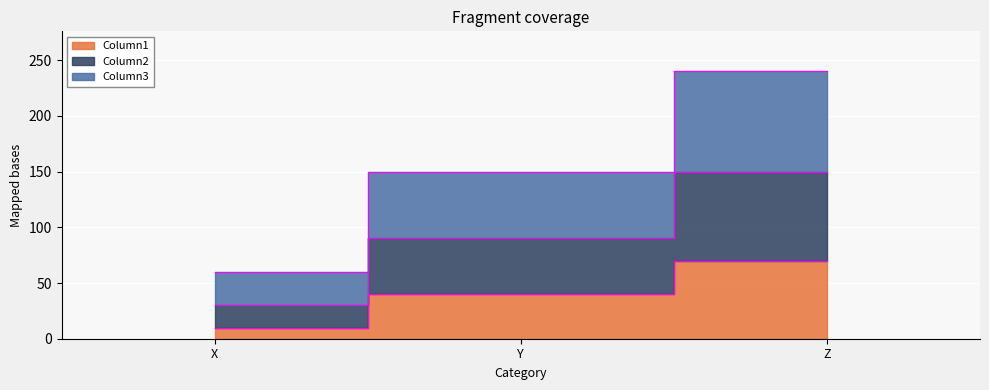

How many distinct data groups are displayed?

3